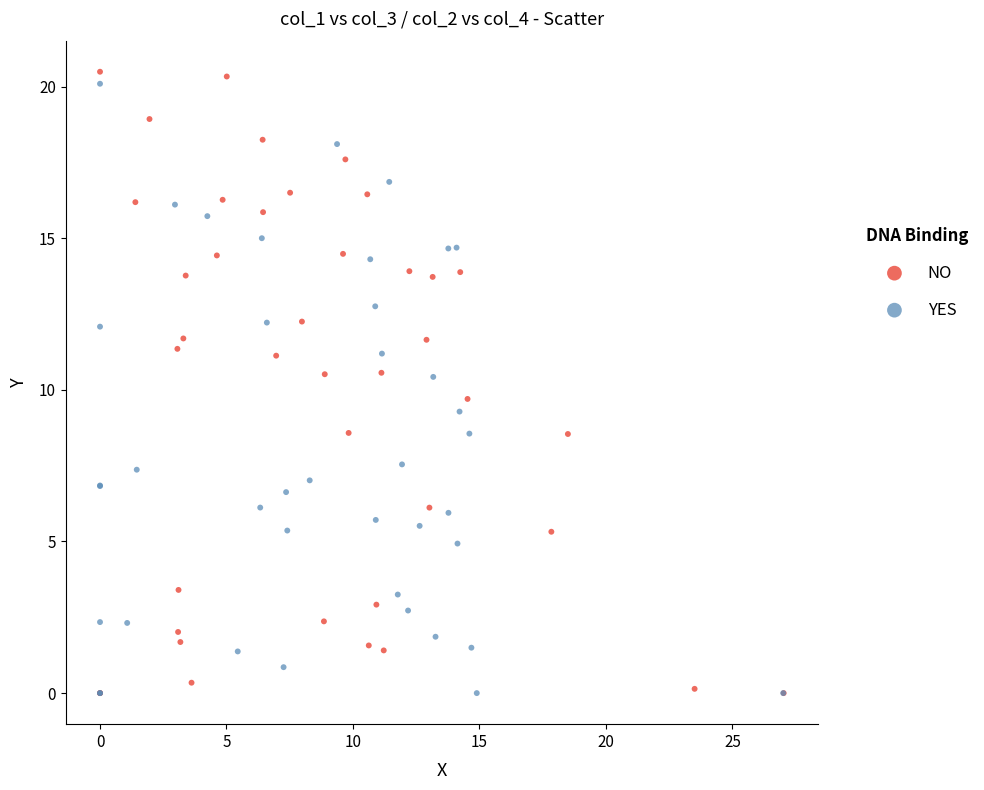

Which series has the widest spread of Y values?

NO